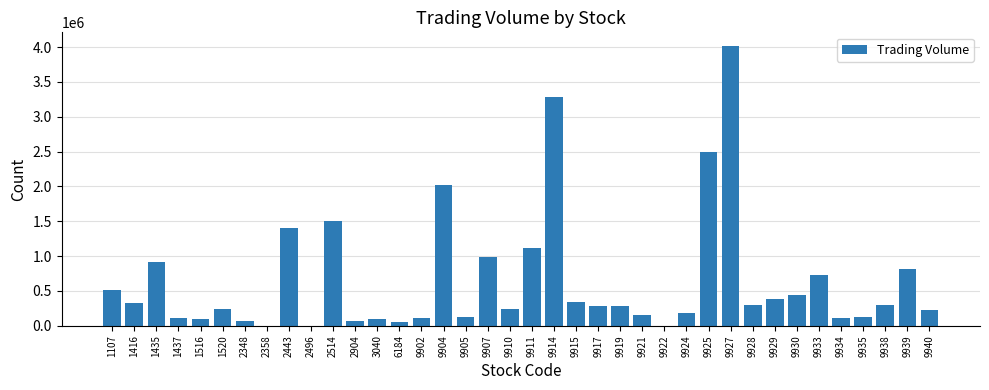

Count the number of data series in this chart.

1